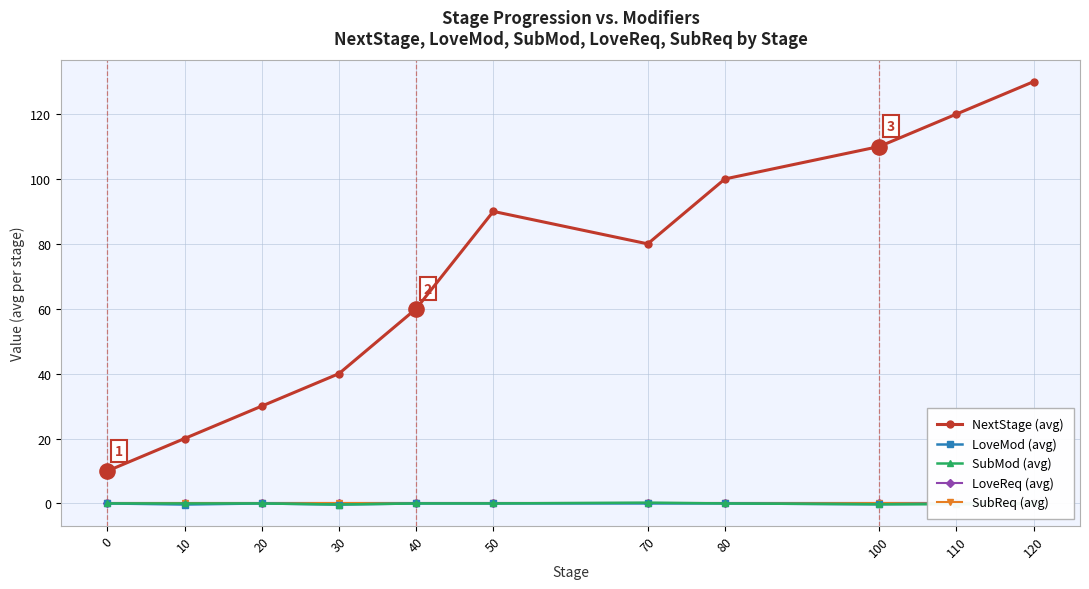

At which category is the sum across all series the highest?

120